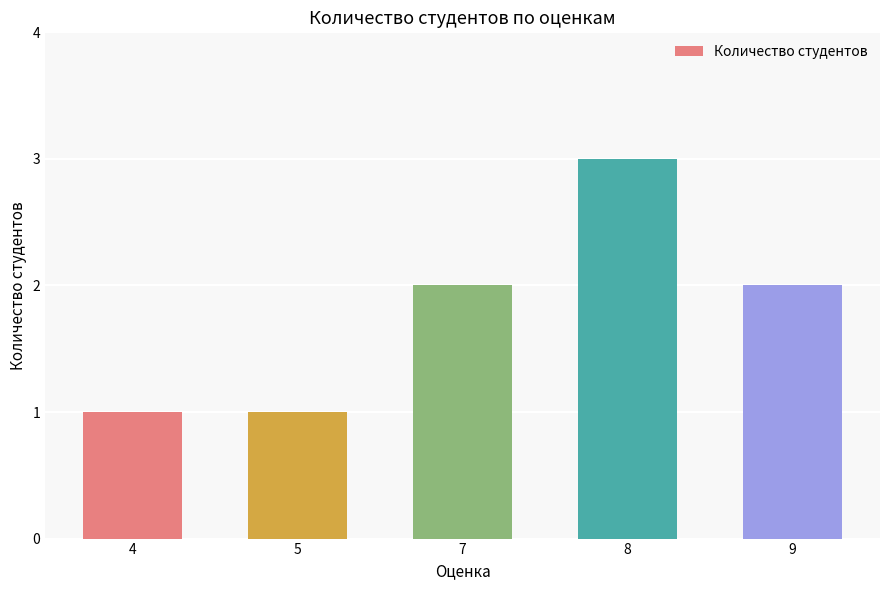

The chart shows a value of 2 at 9. True or false?

True